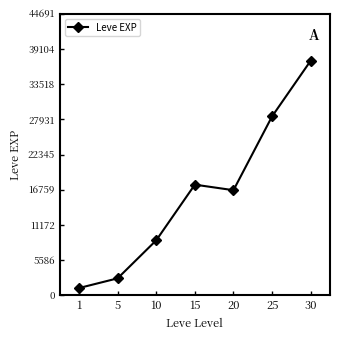

How many interior local peaks (higher than both neighbors) does the data have?

1